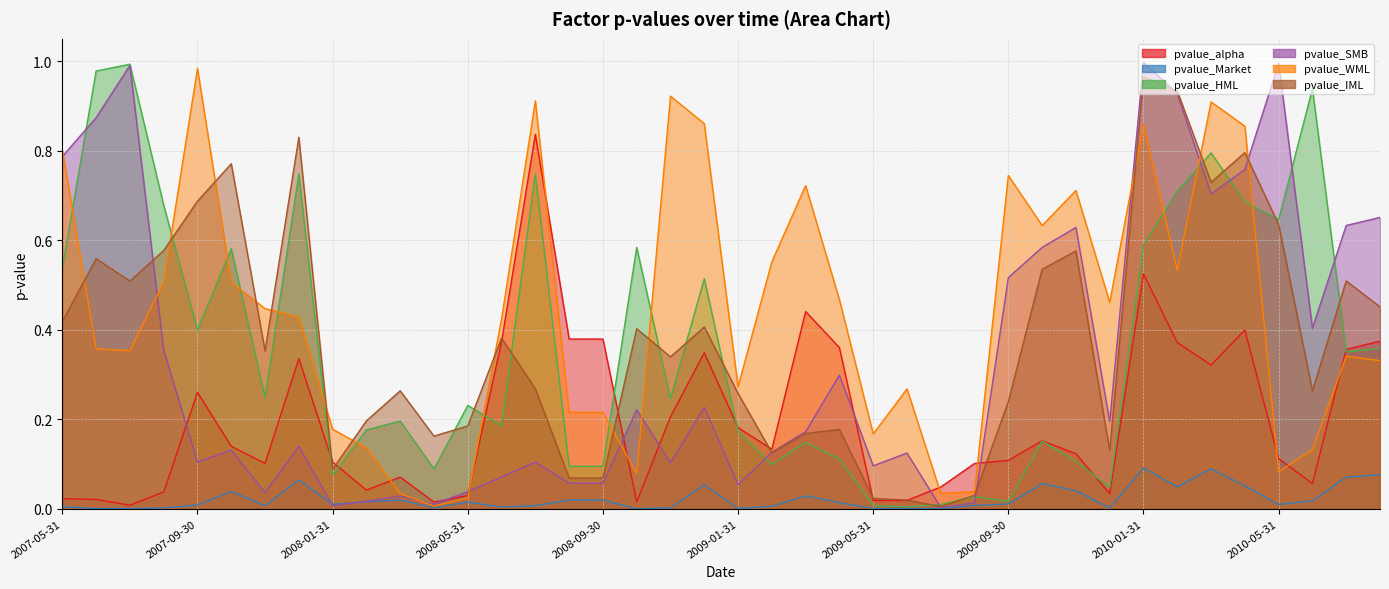

What position from the left is 2008-07-31?

15